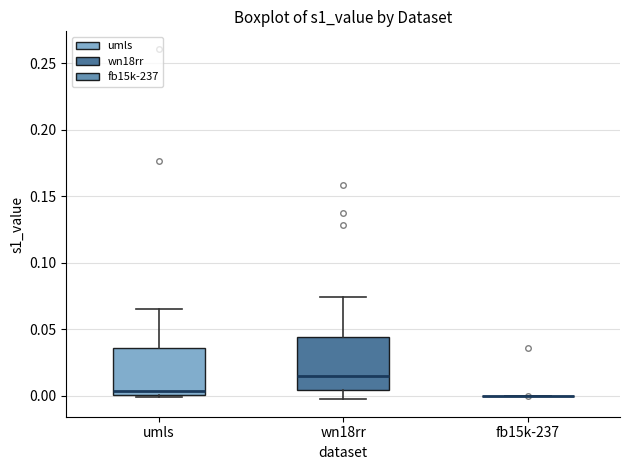

Reading left to right, transcribe this box plot: for each box, give where its median line is, the range the box spans, and where its two whiskers end, as read against the y-axis. The values are not printed on the chart, so give them approximately, as read against the axis.

umls: median 0.005, box 0.000 to 0.035, whiskers 0.000 (just below the box's lower edge) to 0.065
wn18rr: median 0.015, box 0.005 to 0.045, whiskers -0.005 to 0.075
fb15k-237: box collapsed to a line at 0.000, whiskers 0.000 to 0.000